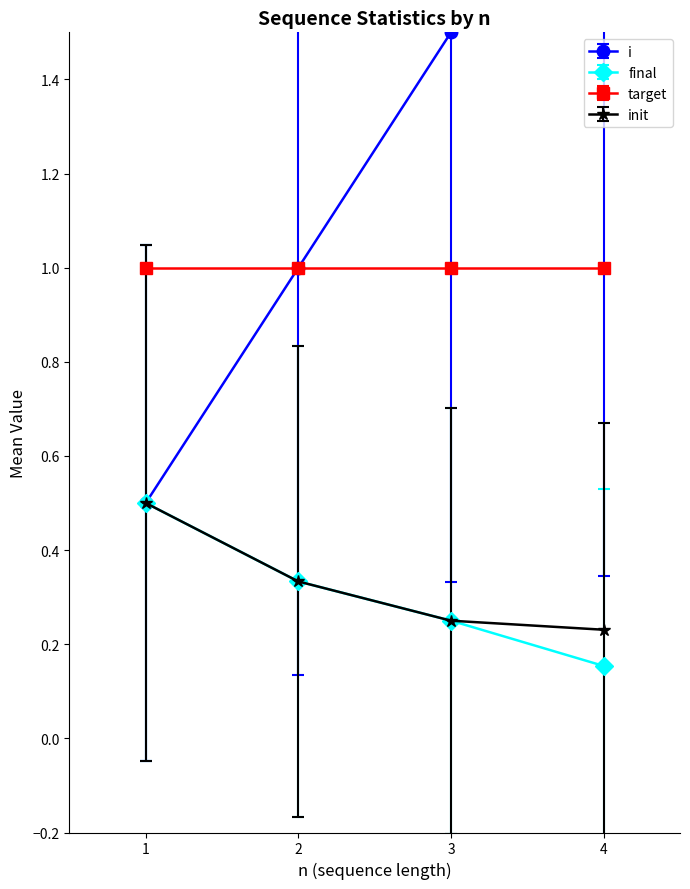

How many lines are shown in the chart?

4